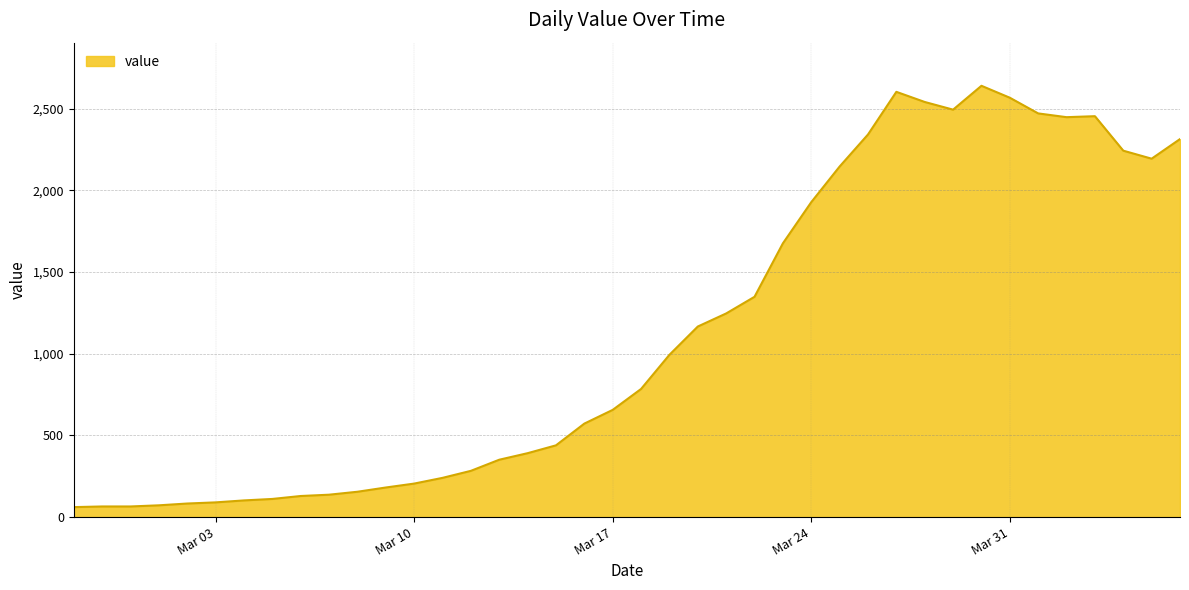

What is the difference between the maximum and minimum values?

2578